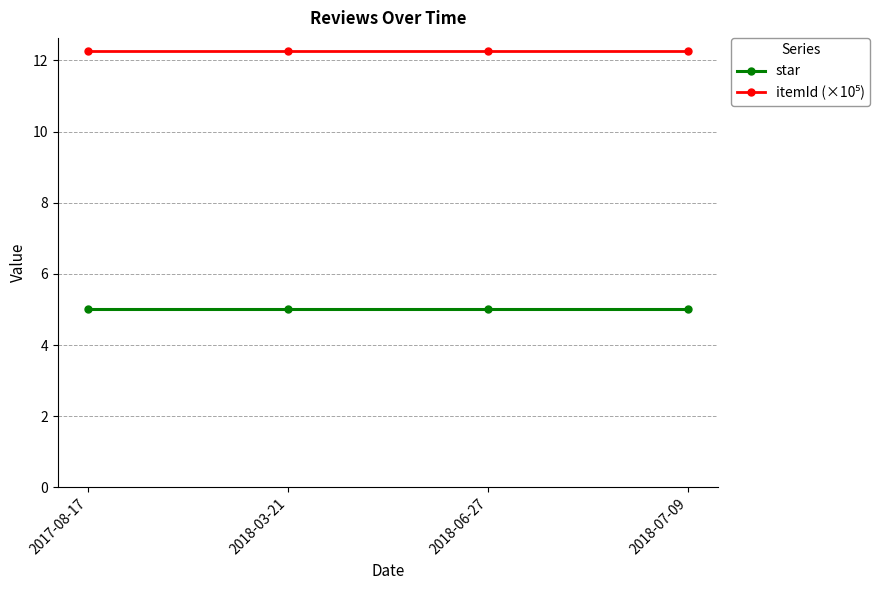

What is the spread (max minus min) of values at 2018-03-21?

7.3